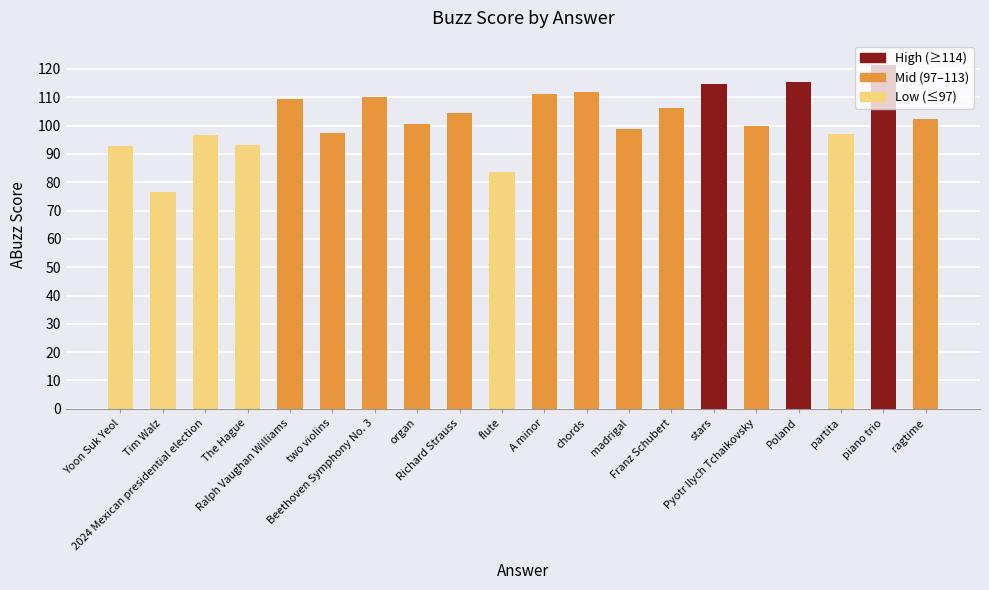

Between Richard Strauss and two violins, which is larger?

Richard Strauss